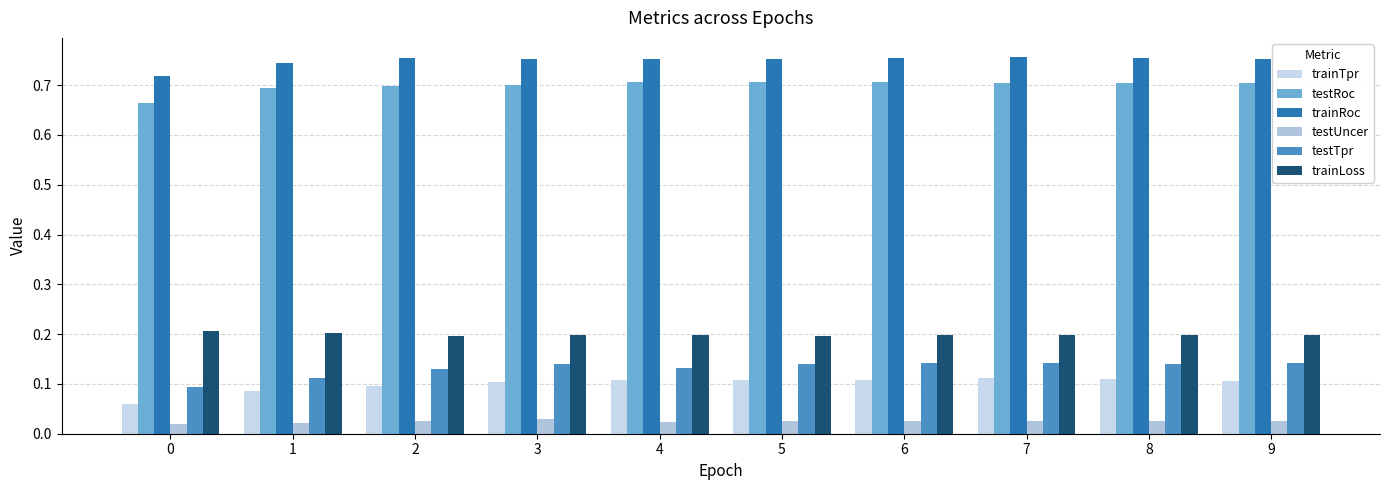

List the labels in order of testRoc value, largest first.

4, 6, 5, 7, 8, 9, 3, 2, 1, 0